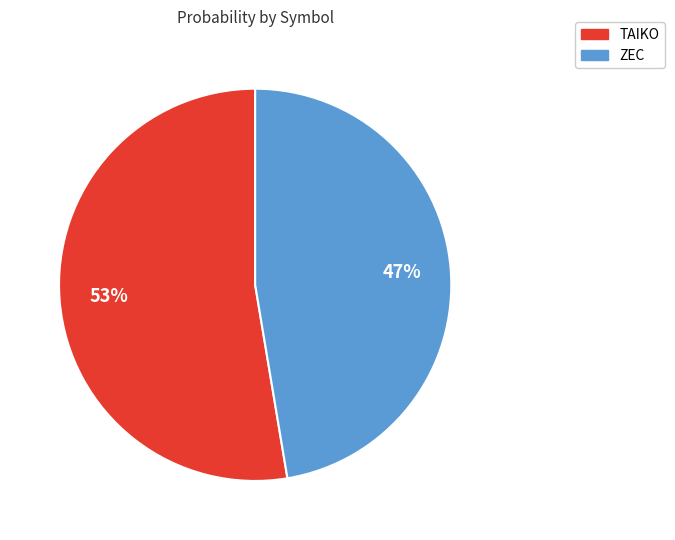

Which category has the biggest portion of the pie?

TAIKO